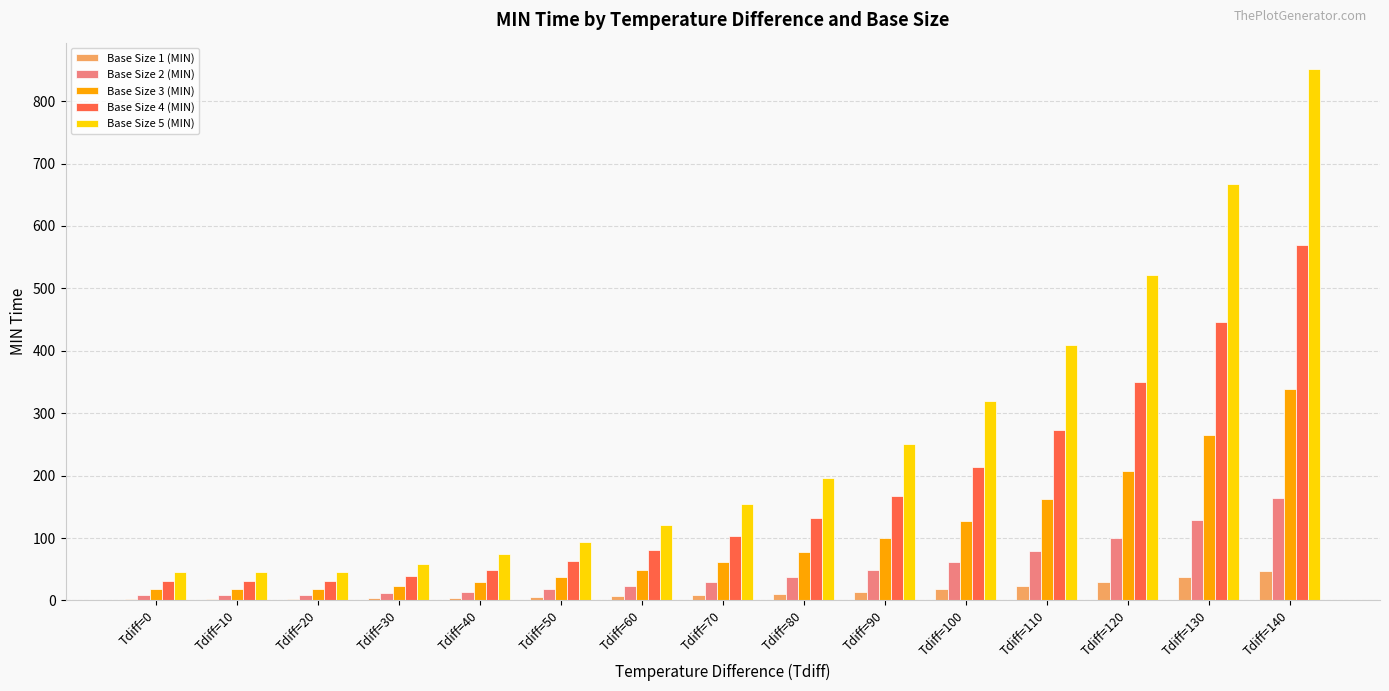

How many data points in Base Size 4 (MIN) are above 102?

8